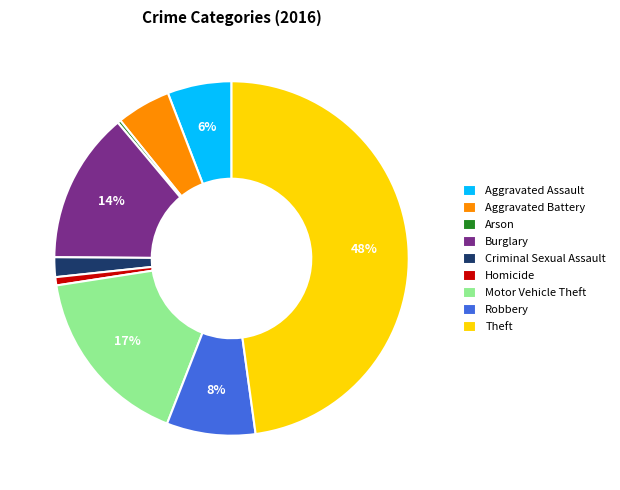

Is the sum of Aggravated Assault and Homicide greater than half?

No